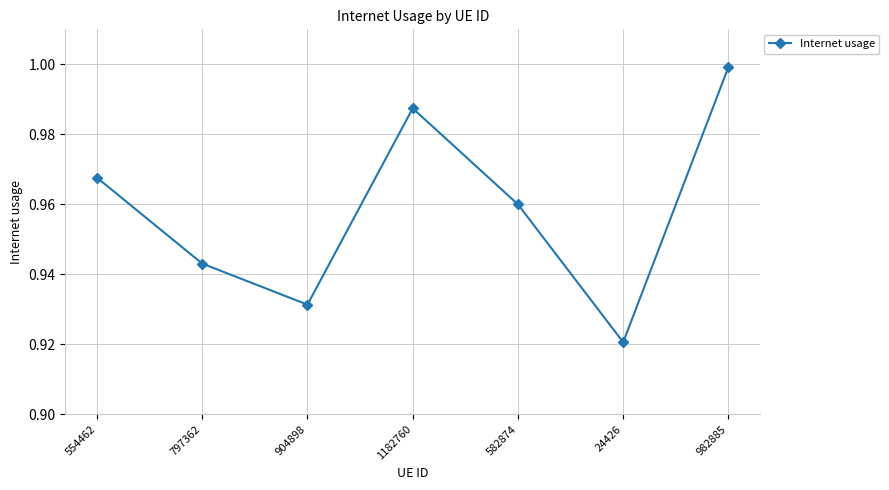

Which category has the highest value across all series?

982885